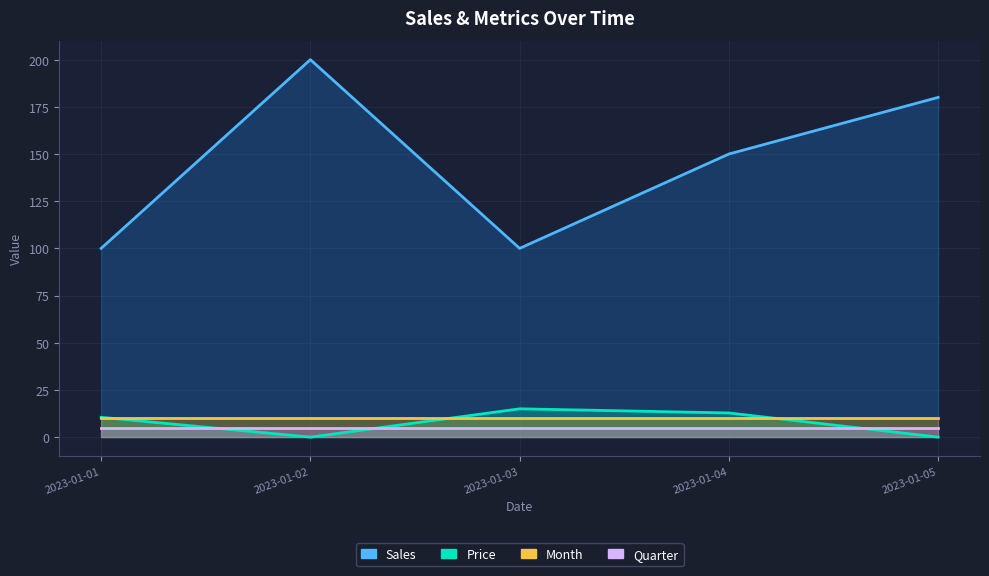

What is the difference between the maximum and minimum values in the Price series?

15.0